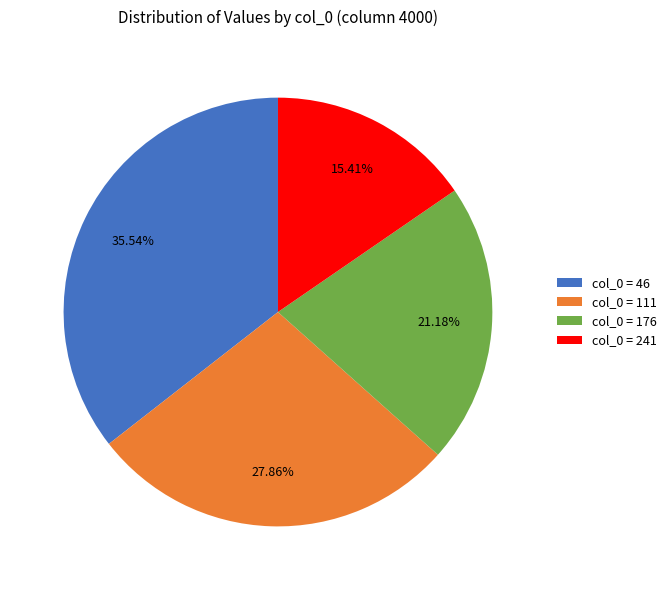

Which category has the biggest portion of the pie?

col_0 = 46